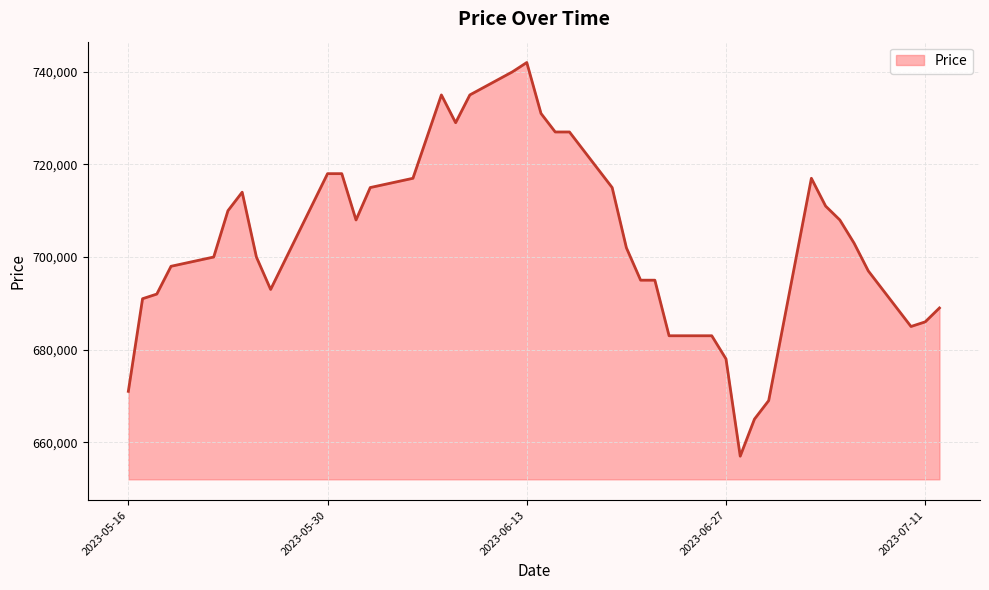

What is the maximum value shown in the chart?

742000